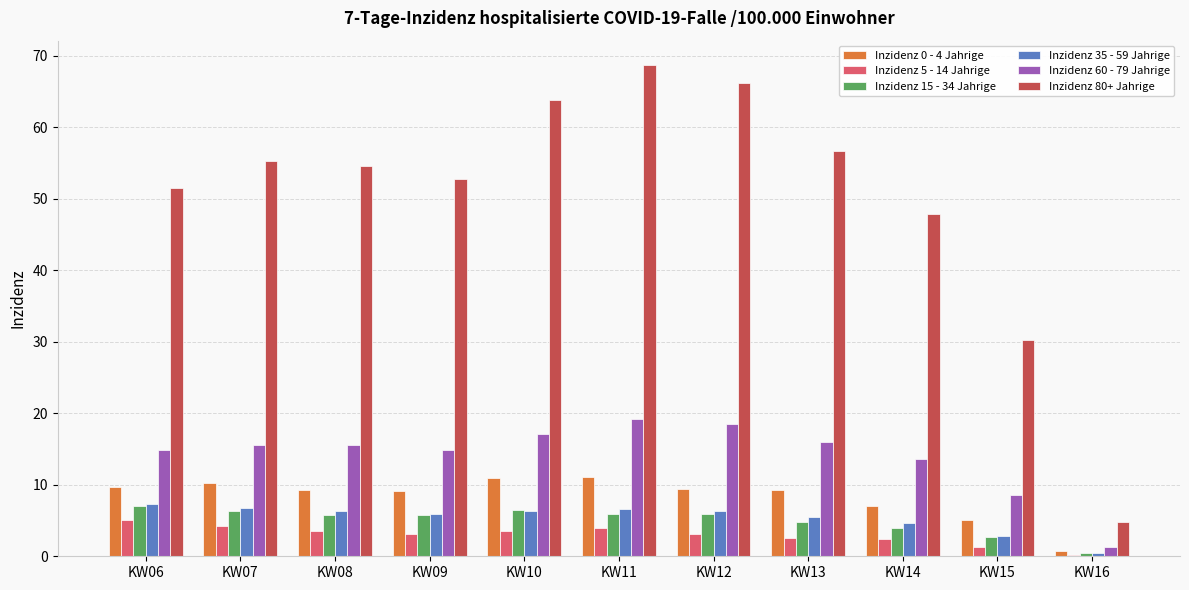

Between KW06 and KW10, which series saw the biggest shift?

Inzidenz 80+ Jahrige